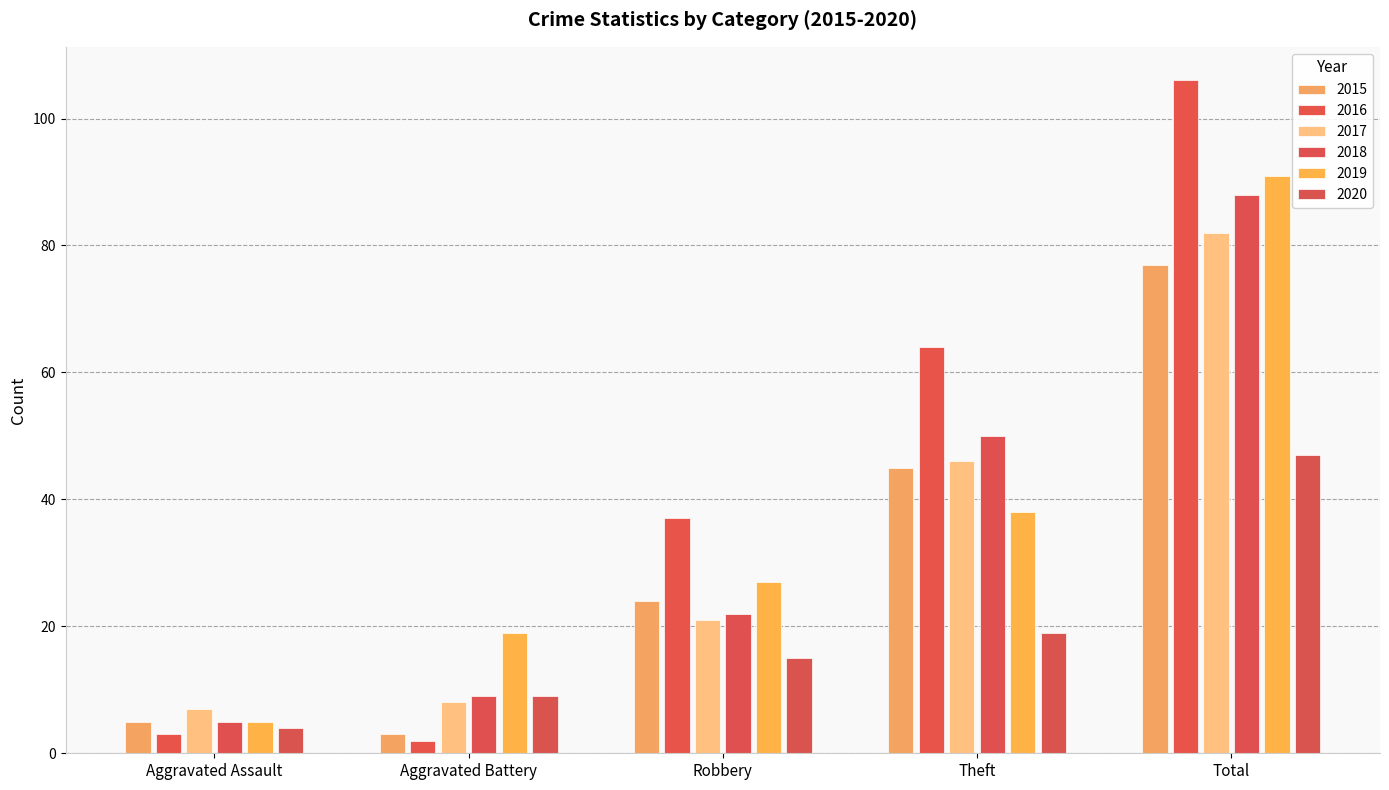

Rank the series at Aggravated Assault from lowest to highest value.

2016, 2020, 2015, 2018, 2019, 2017